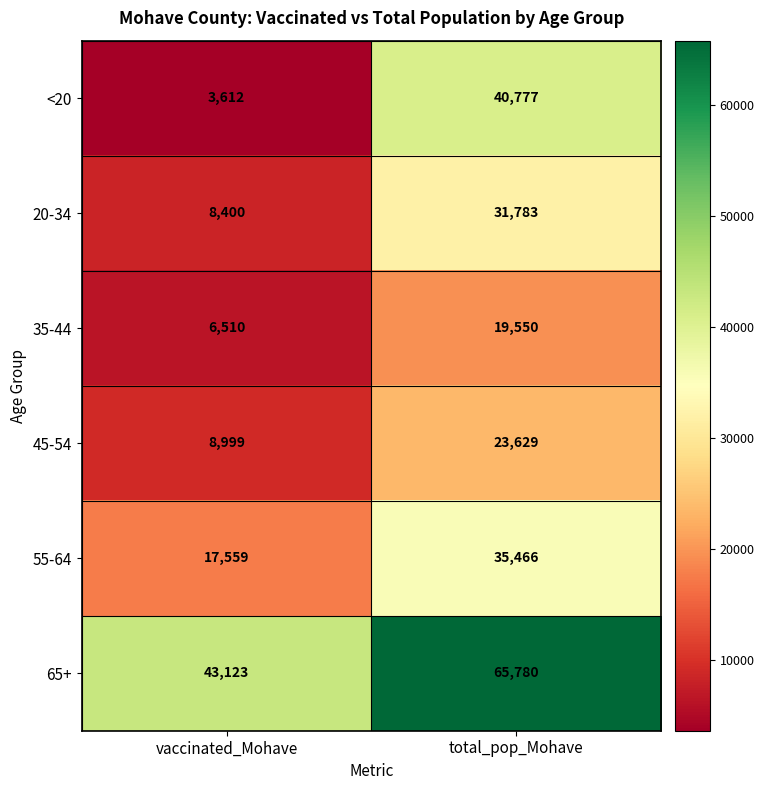

What is the difference between the <20 values at vaccinated_Mohave and total_pop_Mohave?

37165